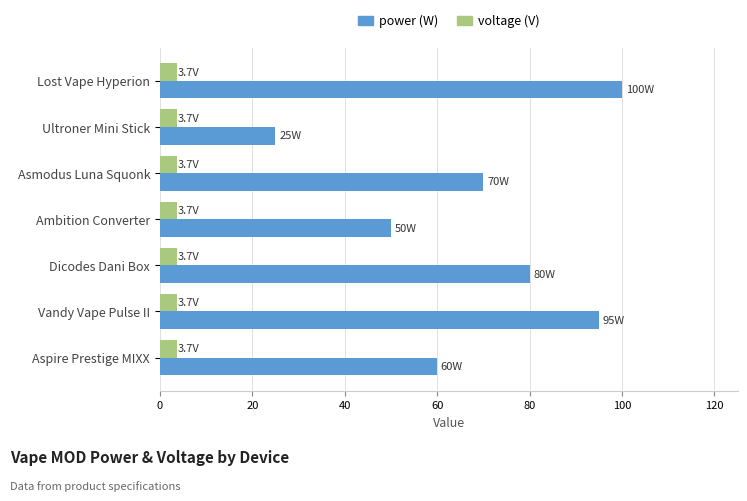

What is the total value across all series at Asmodus Luna Squonk?

73.7